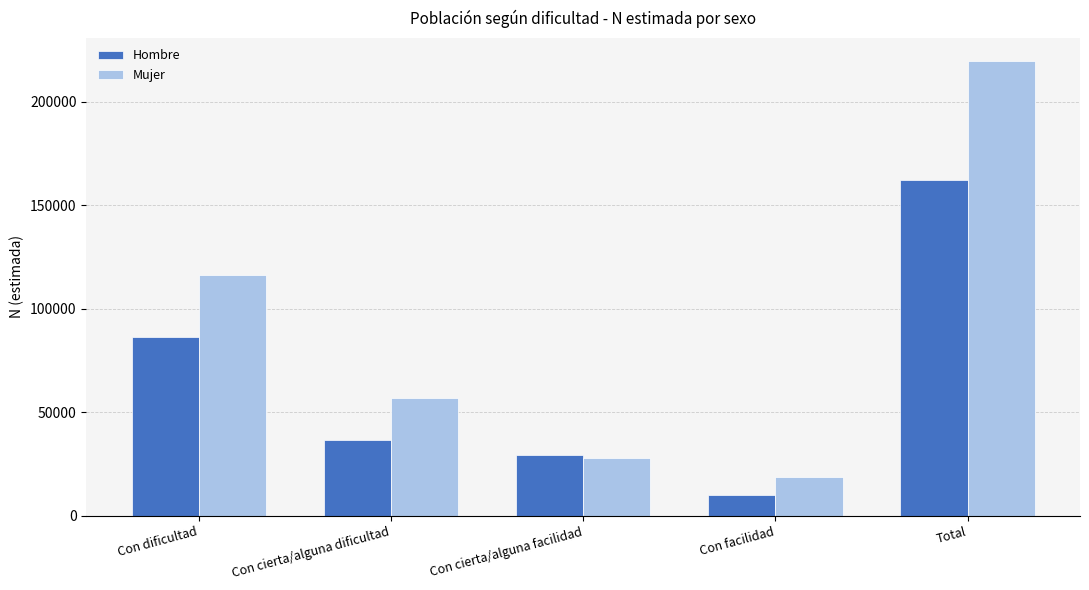

Does the chart contain any negative values?

No